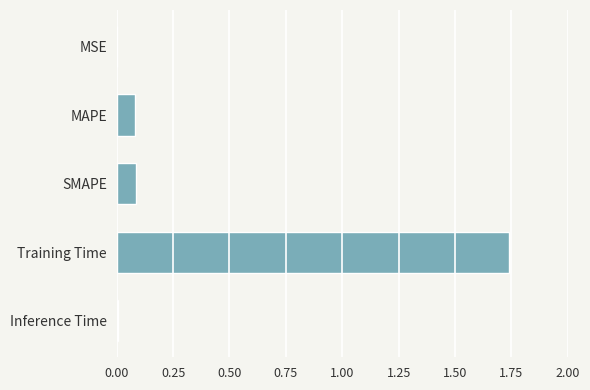

Does the chart contain stacked bars?

No